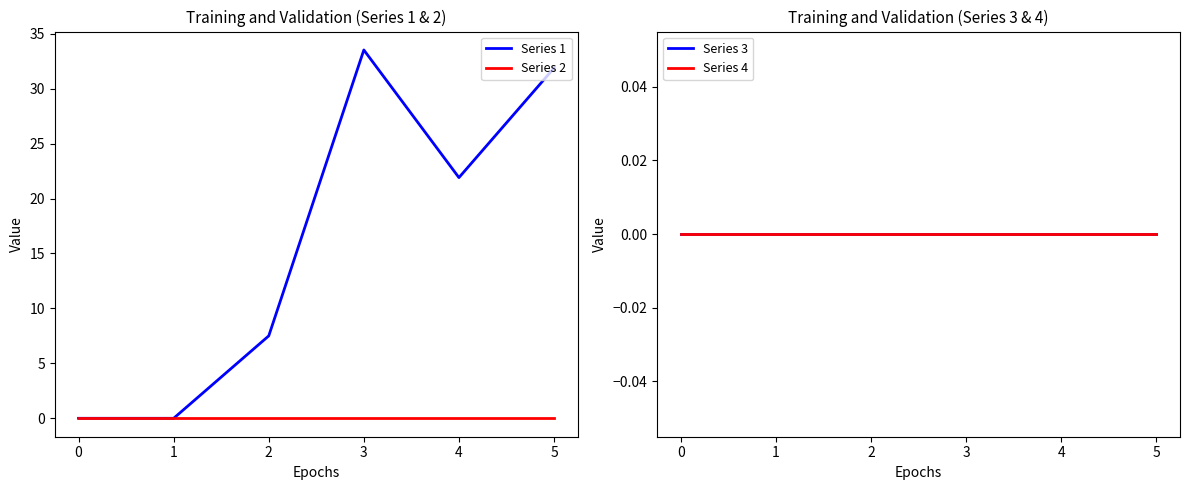

Where is Series 1 nearest to the value 16?

4